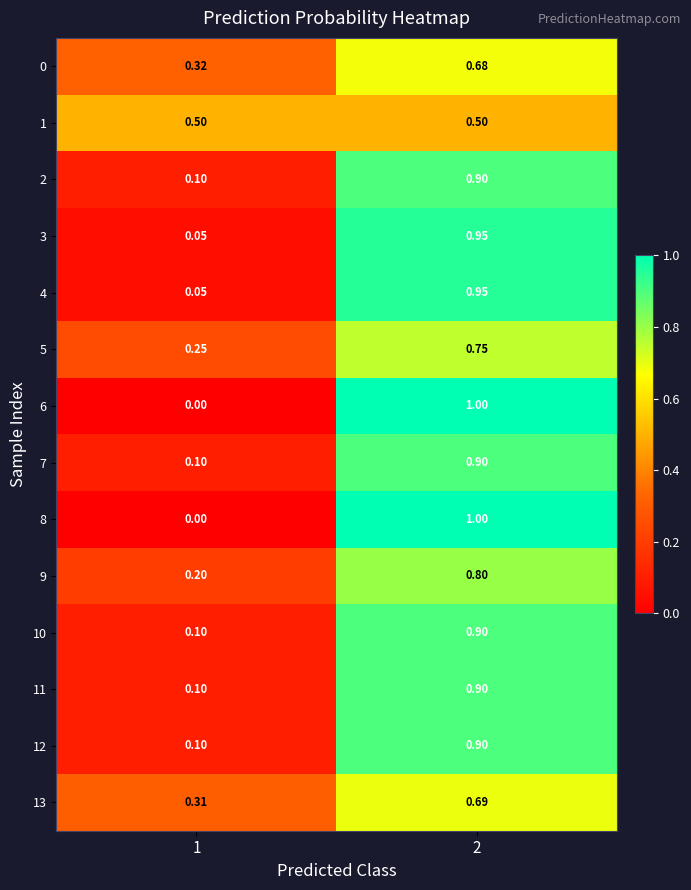

How many categories are shown in the chart?

2